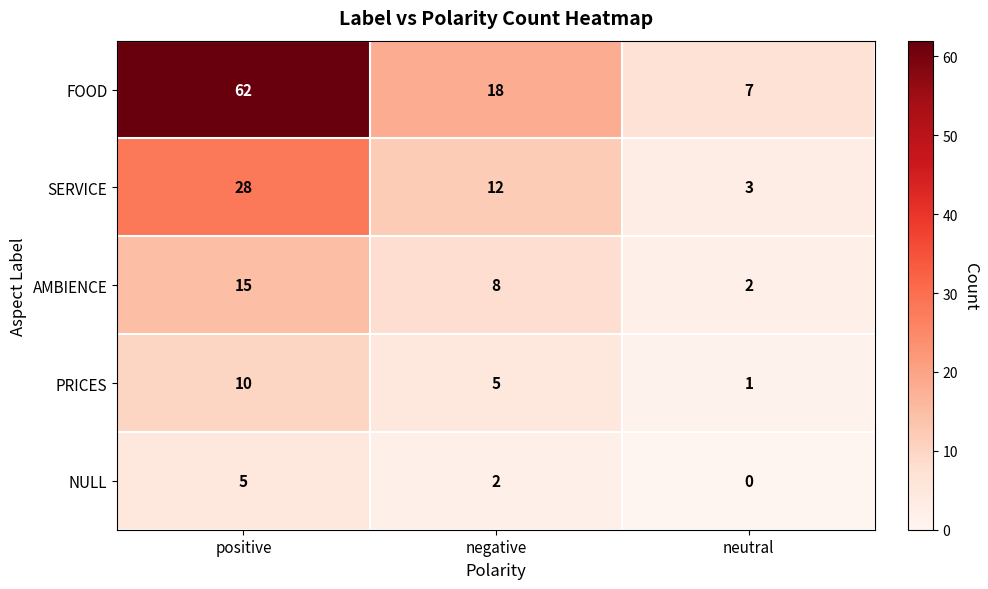

How many data points does each series have?

3